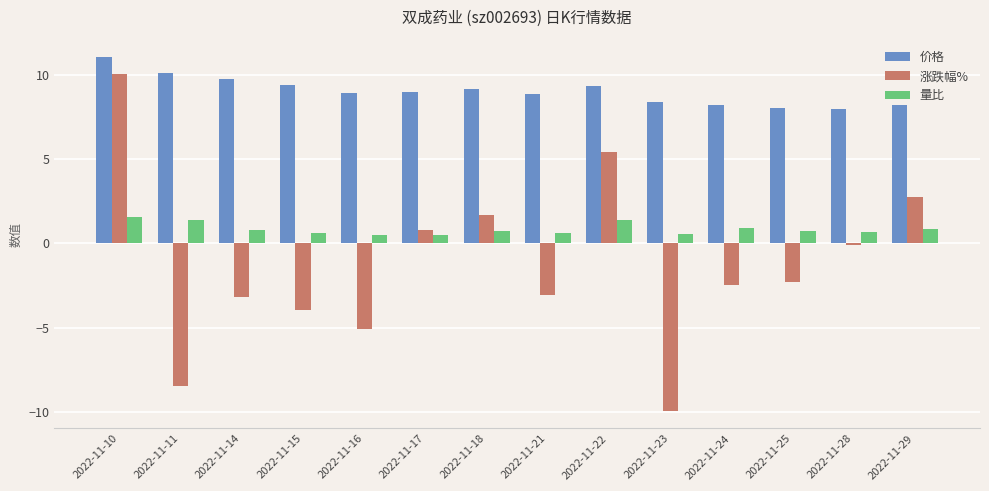

What is the value of the 涨跌幅% bar at the 7th from the left?

1.7